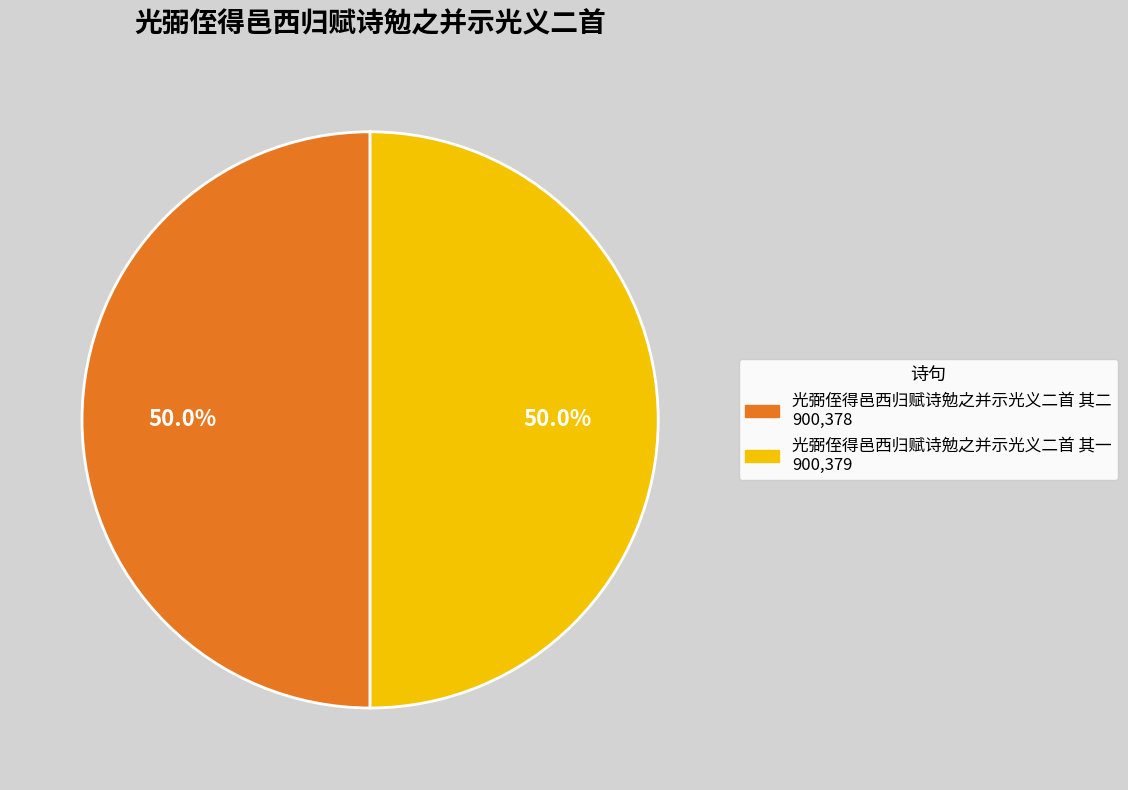

True or false: 光弼侄得邑西归赋诗勉之并示光义二首 其二 accounts for 40% of the total.

False